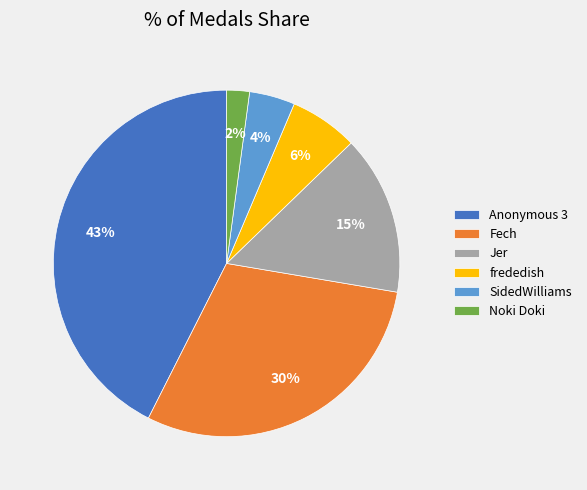

Combined, do frededish and Anonymous 3 account for over 50%?

No